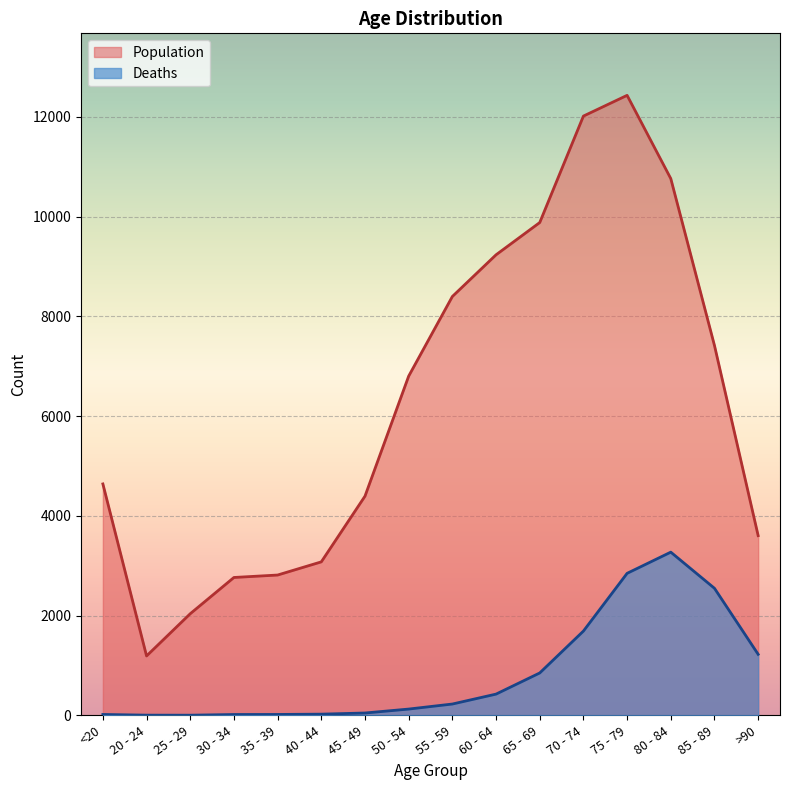

At 55 - 59, list the series in order from smallest to largest.

Deaths, Population